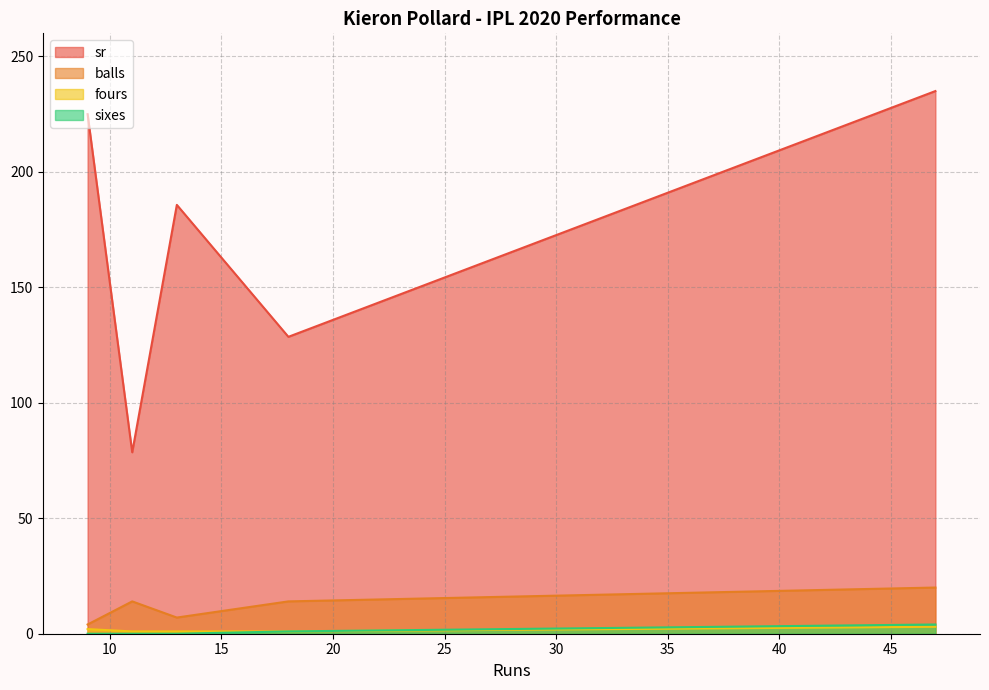

Does the chart have visible grid lines?

Yes